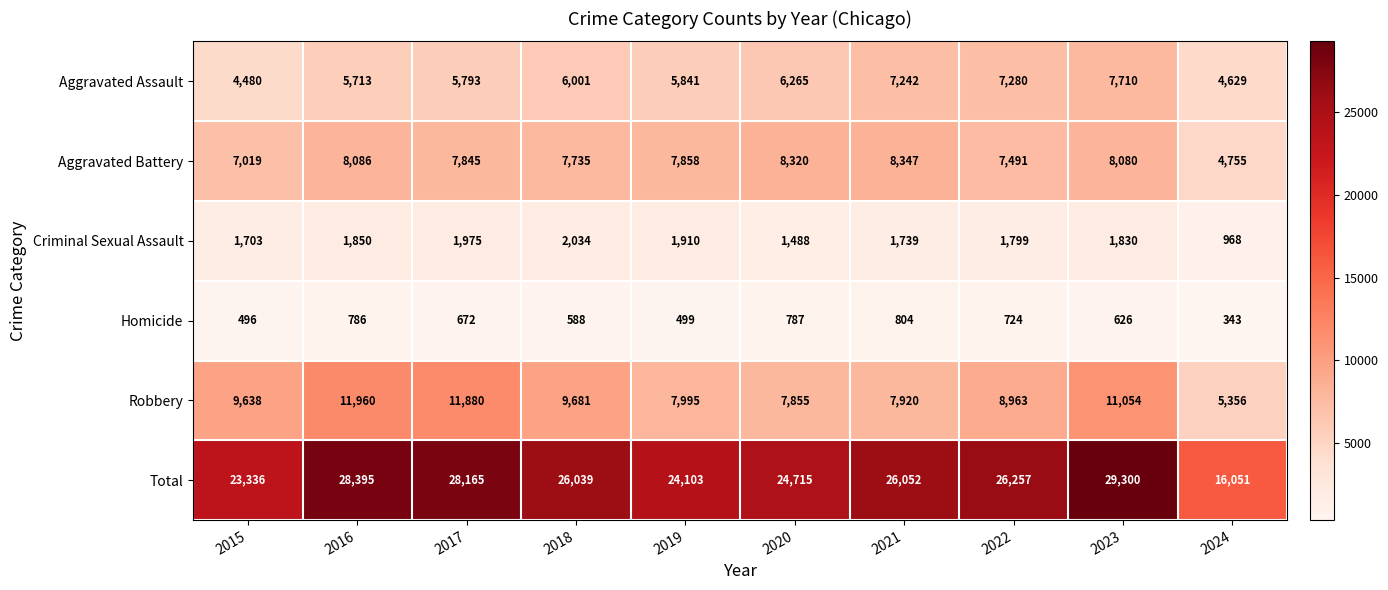

At which label does Homicide first exceed 672?

2016